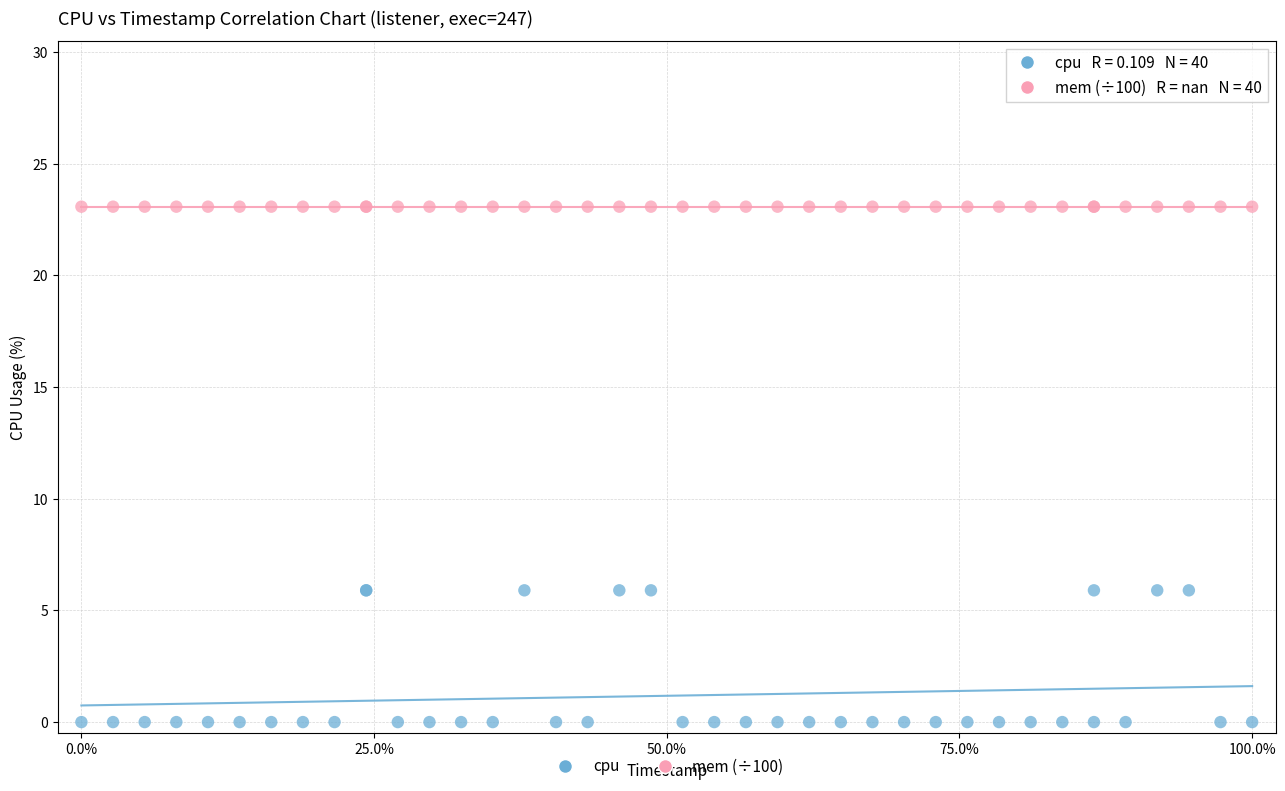

What are all the series names shown in the legend?

cpu, mem (÷100)